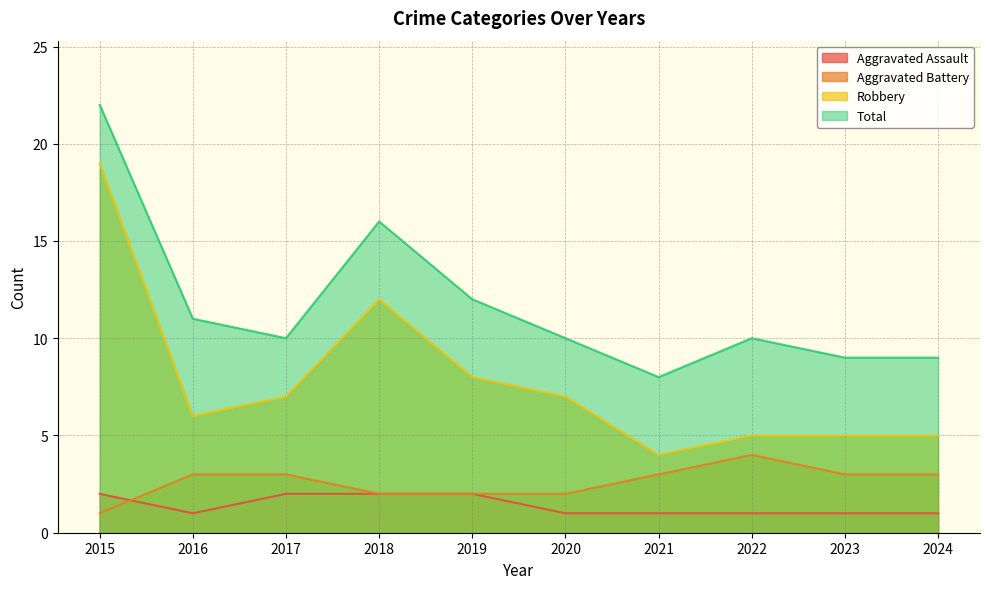

What is the maximum value shown in the chart?

22